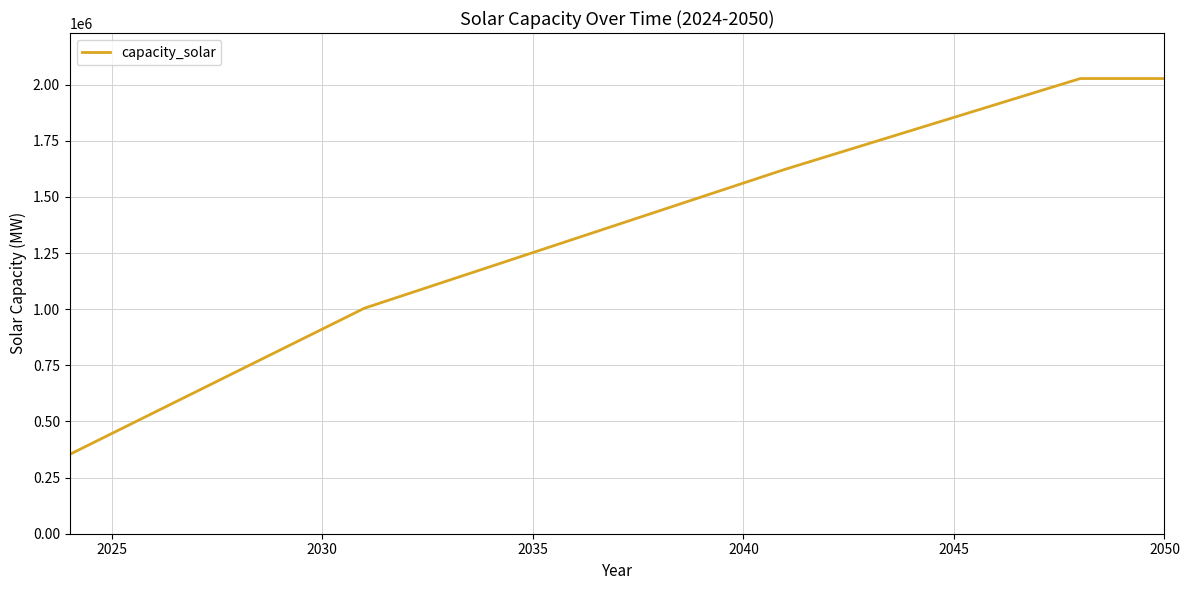

What is the maximum value shown in the chart?

2026861.4